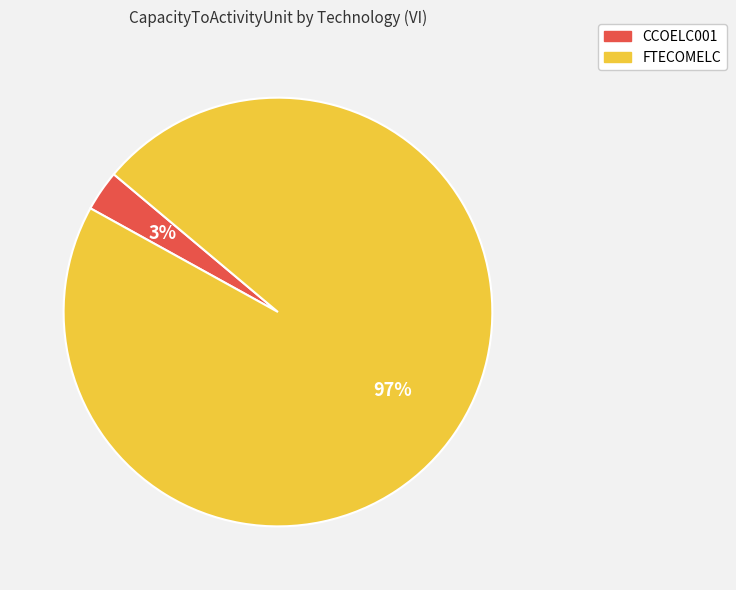

Is the sum of FTECOMELC and CCOELC001 greater than half?

Yes